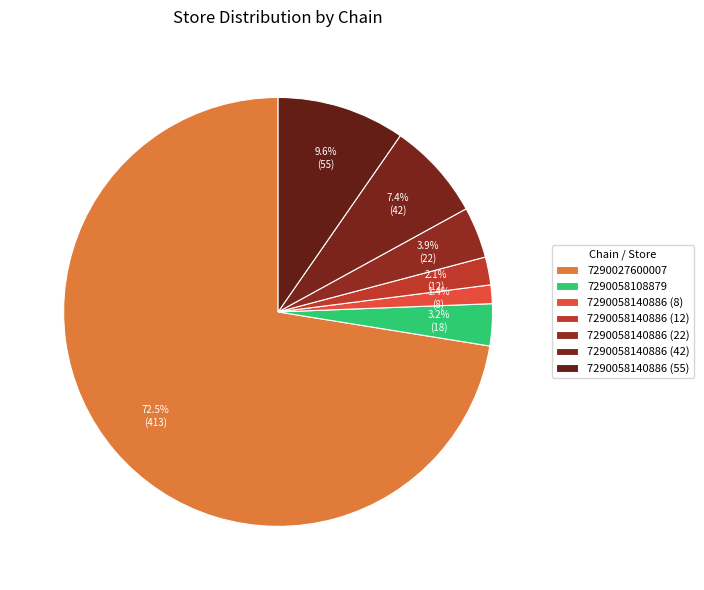

How many segments does this pie chart have?

7